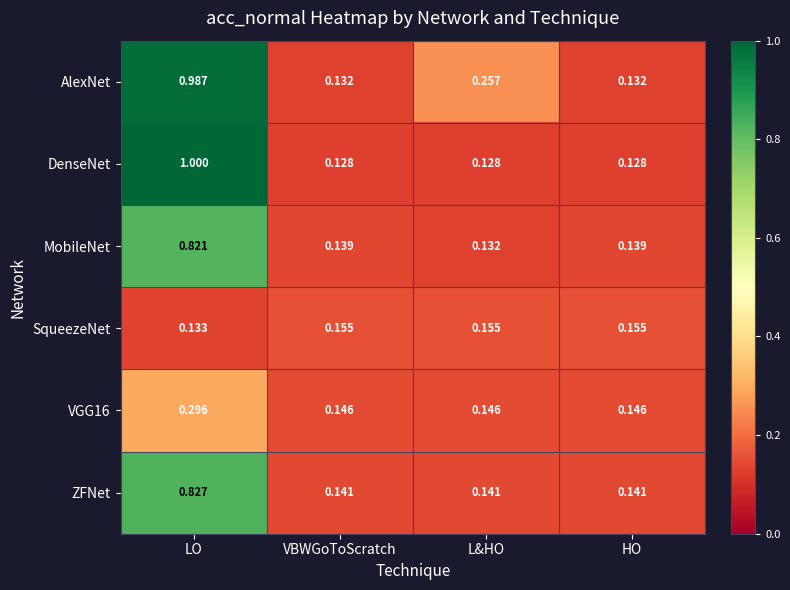

Which series has the largest total across all categories?

AlexNet